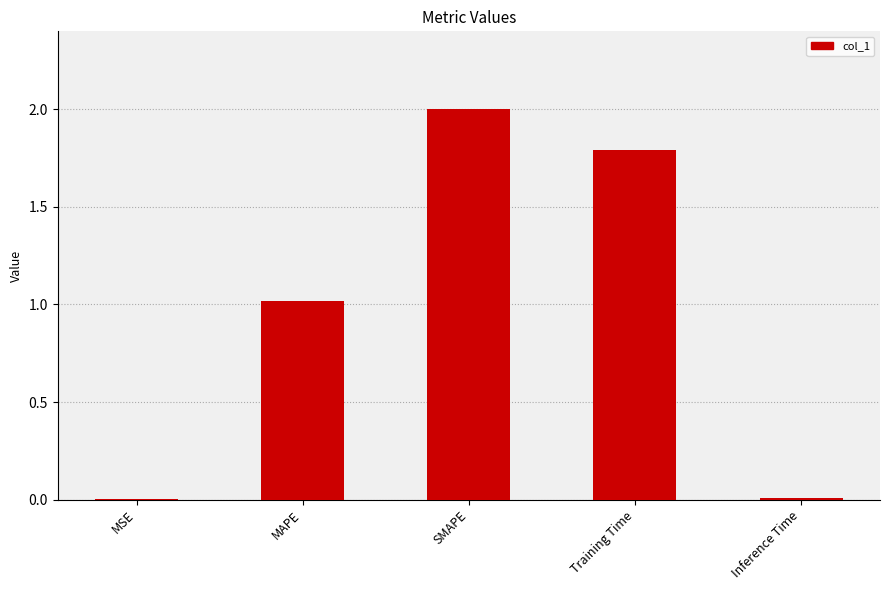

The chart shows a value of 1.1 at SMAPE. True or false?

False